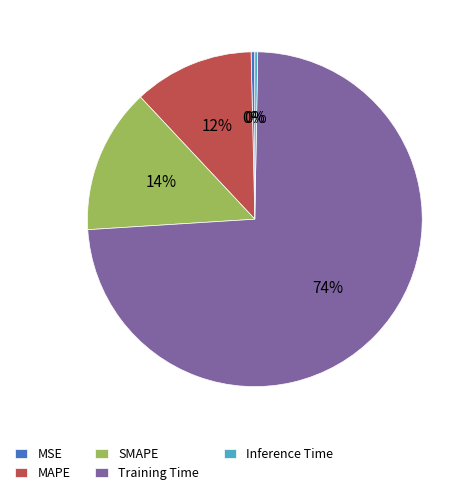

Combined, do MSE and SMAPE account for over 50%?

No